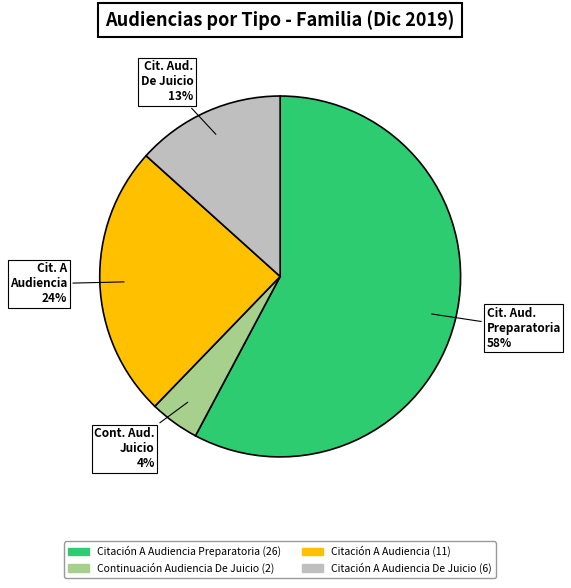

Does any single category account for the majority?

Yes